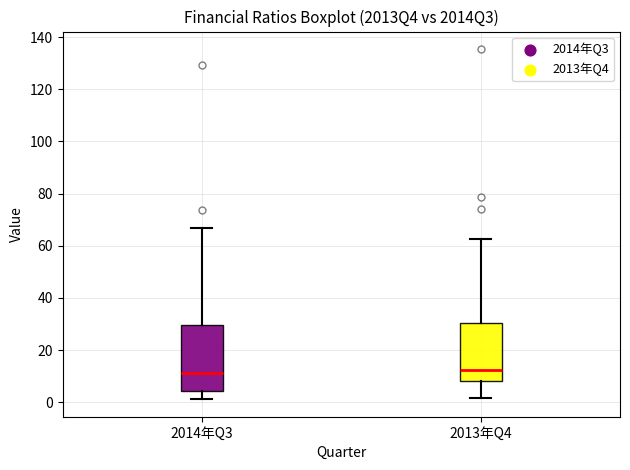

Which box is the tallest, from its lower edge to its upper edge?

2014年Q3